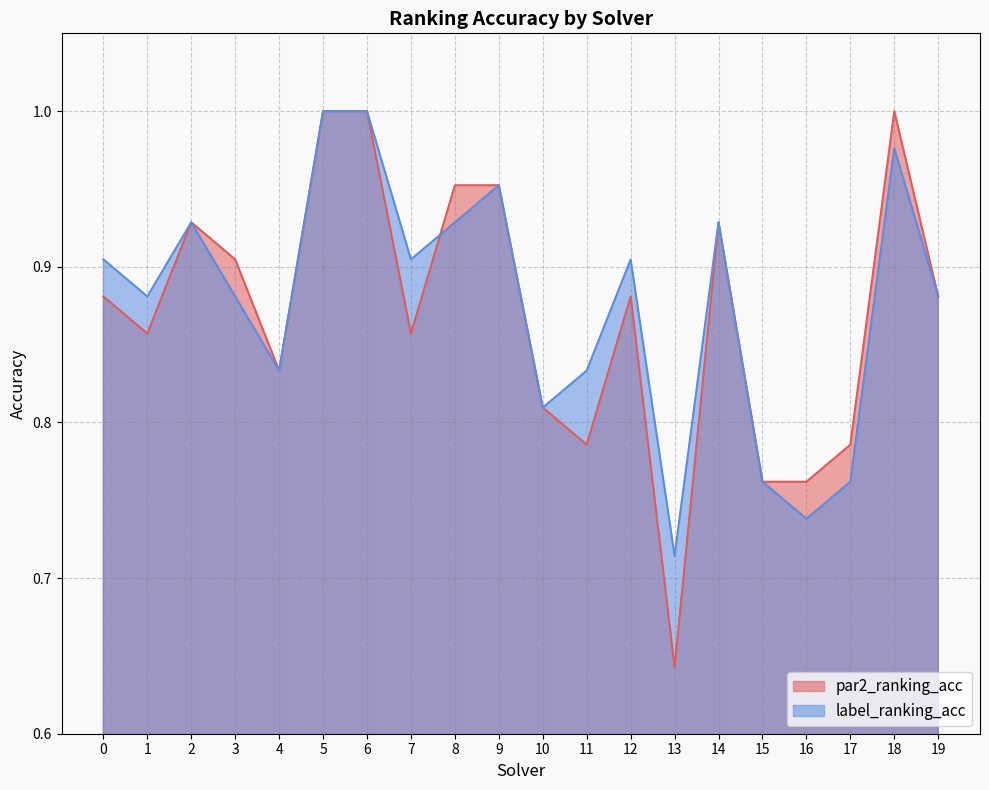

At which category does par2_ranking_acc reach its first local valley?

1